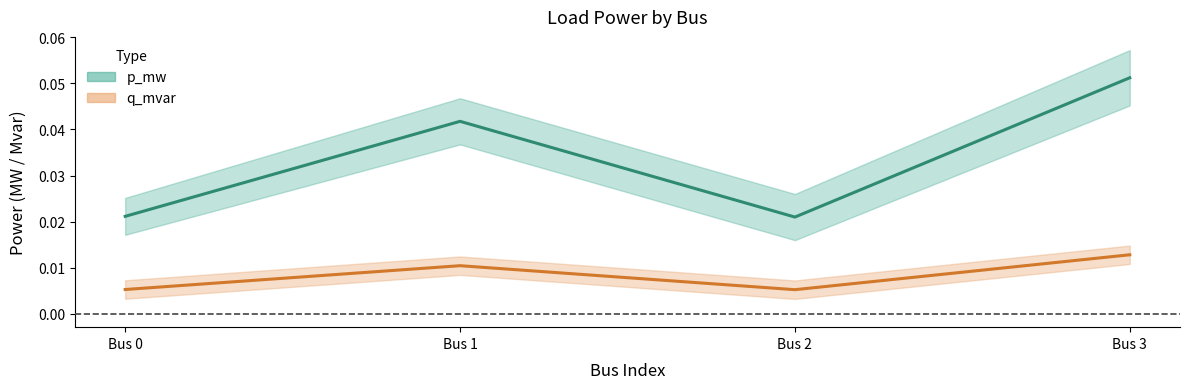

List the labels in order of q_mvar value, largest first.

Bus 3, Bus 1, Bus 0, Bus 2